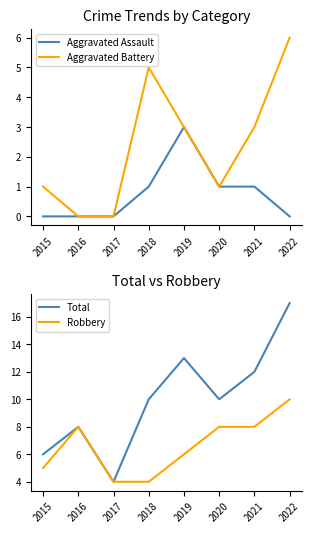

True or false: Robbery and Aggravated Assault cross at least once.

False